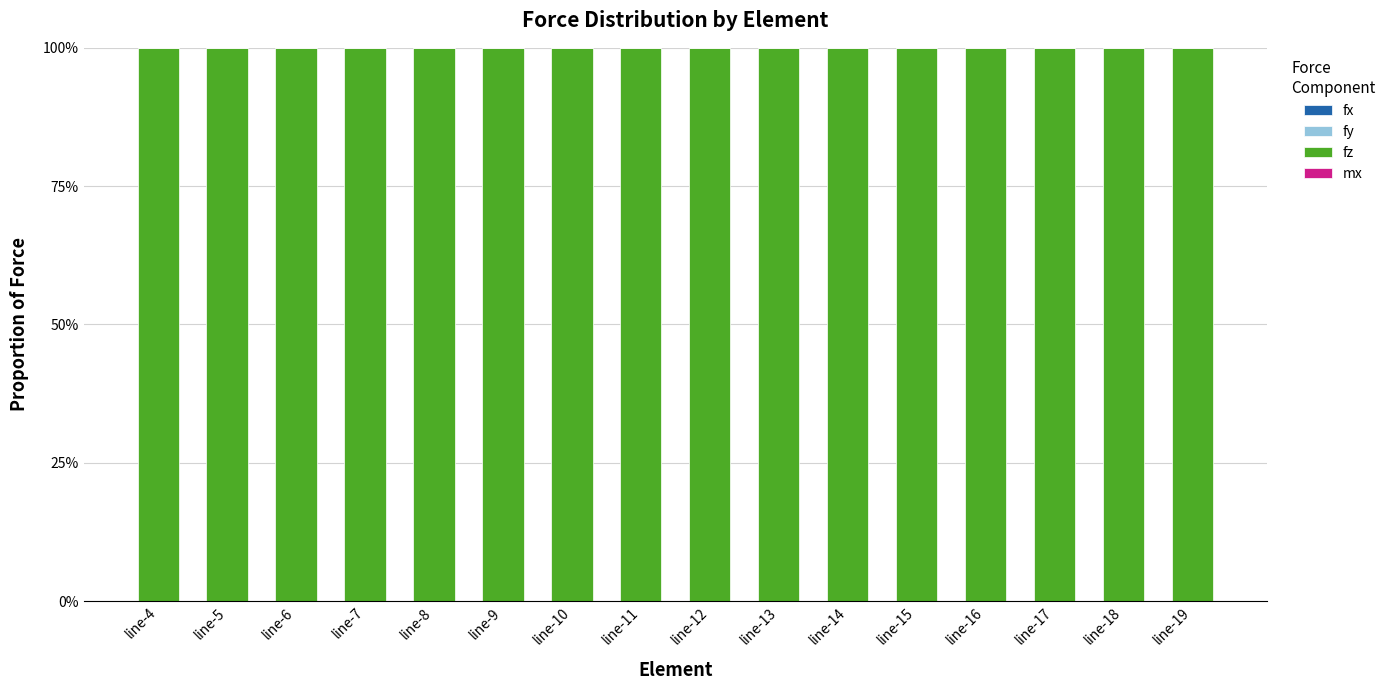

What is the value of the fz bar at the 13th from the left?

100